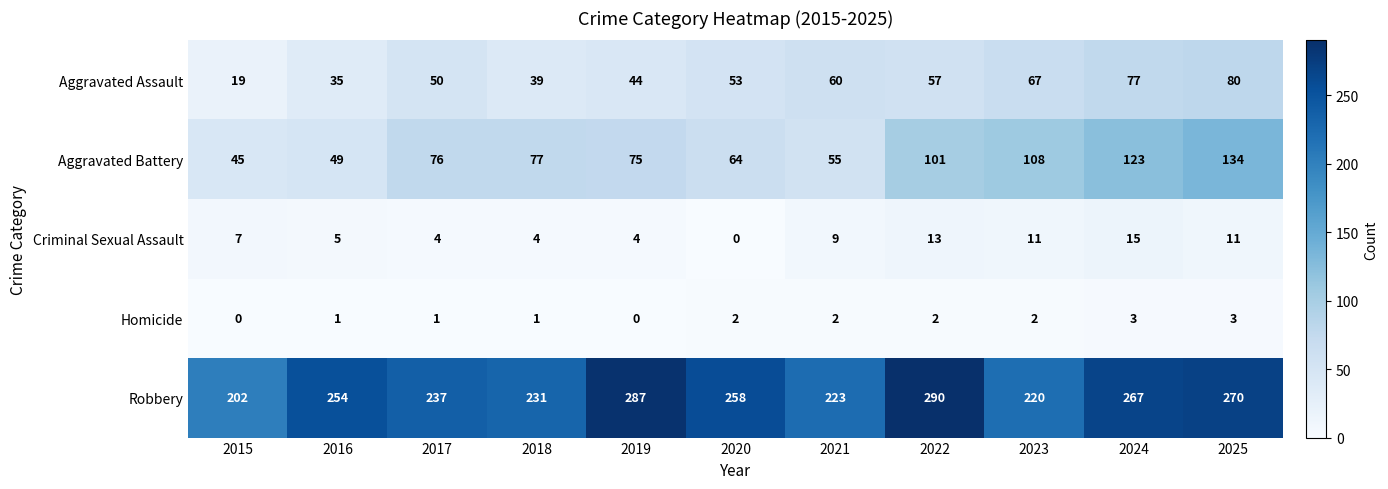

Which series has the largest range (max minus min)?

Aggravated Battery